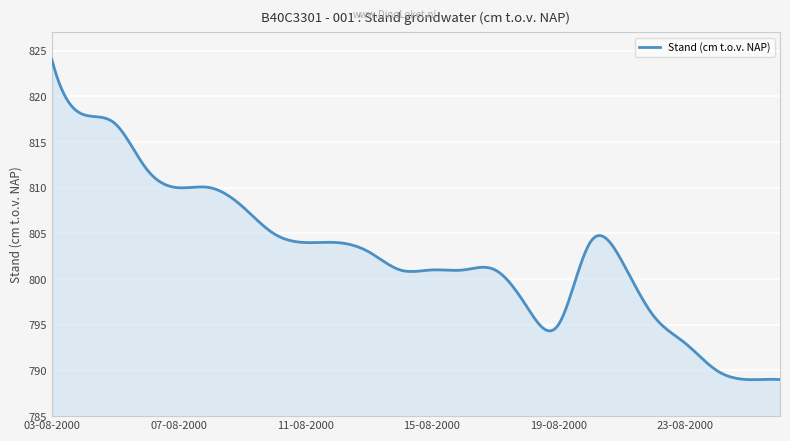

What is the greatest value displayed?

824.0